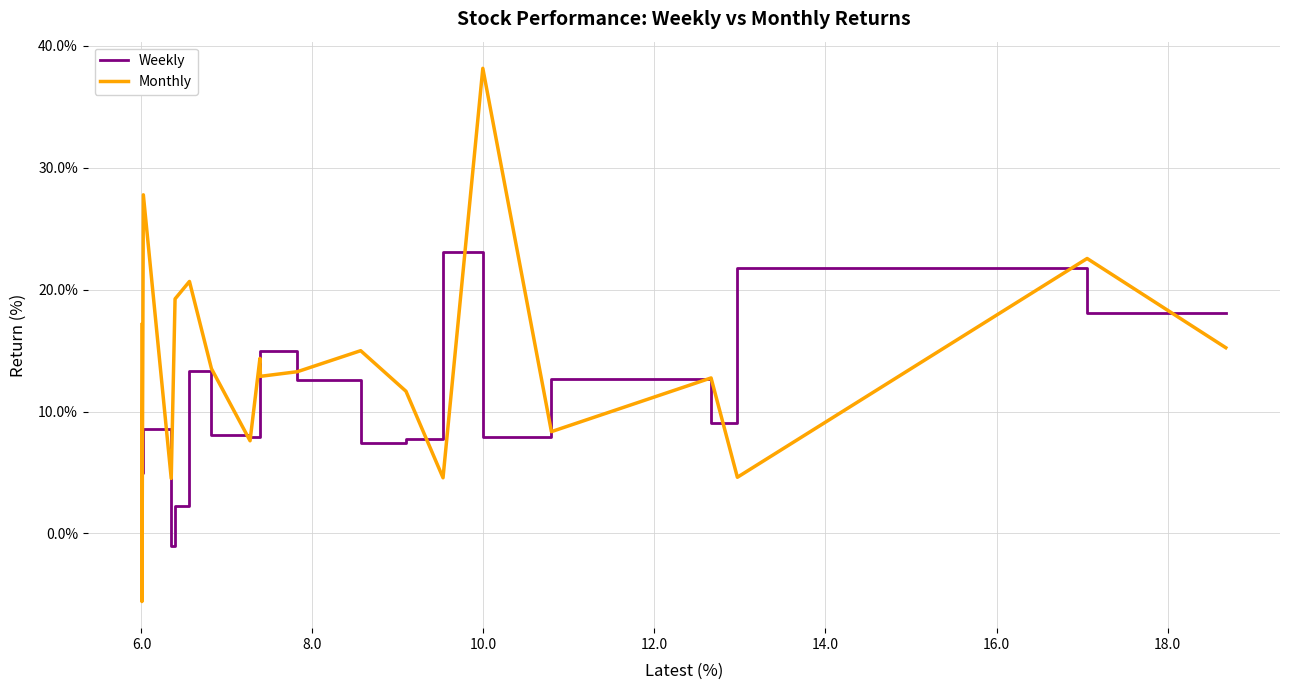

What is the sum of all Weekly values?

202.8